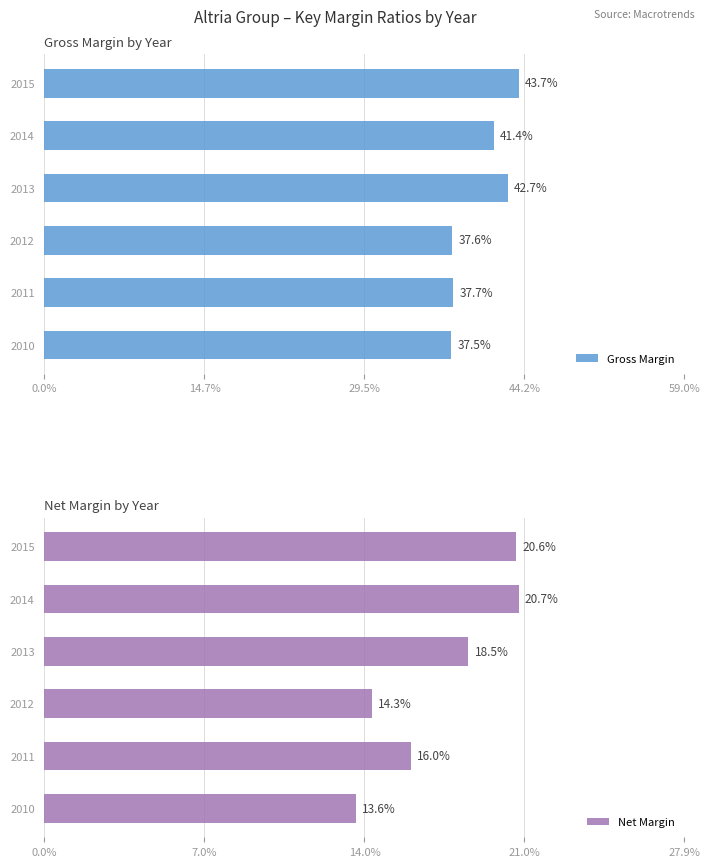

True or false: Net Margin has a value of 0.3 at 2011.

False